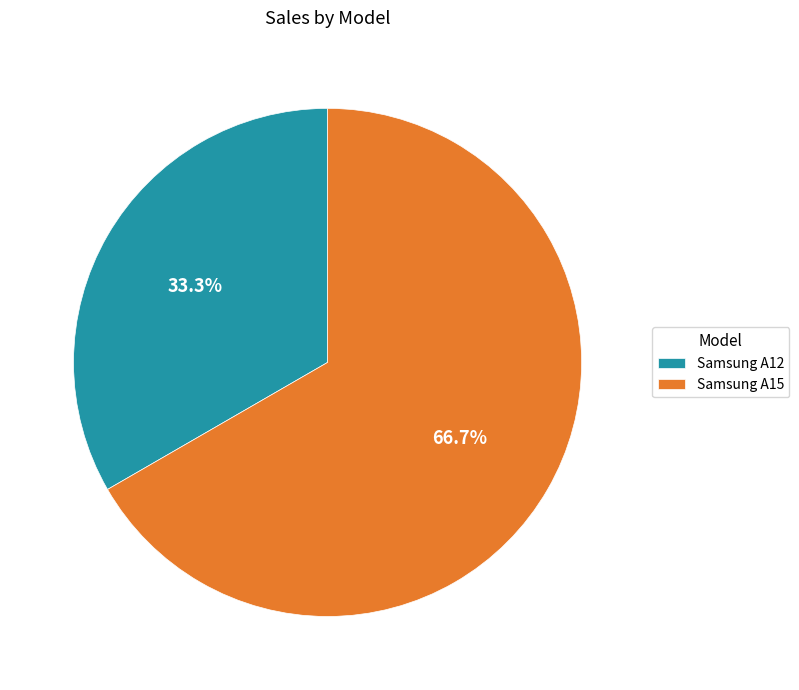

Which category has the biggest portion of the pie?

Samsung A15